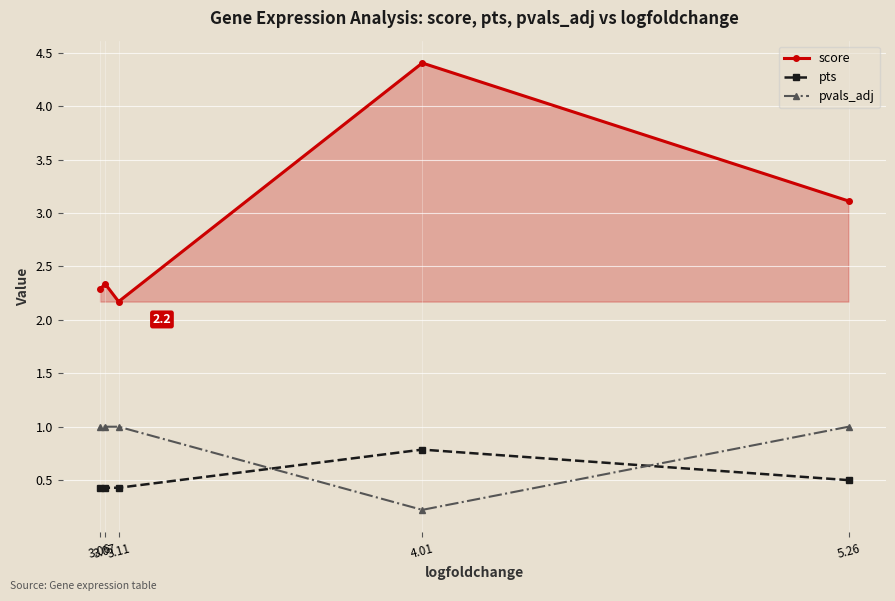

Rank the series by their maximum value, from highest to lowest.

score, pvals_adj, pts